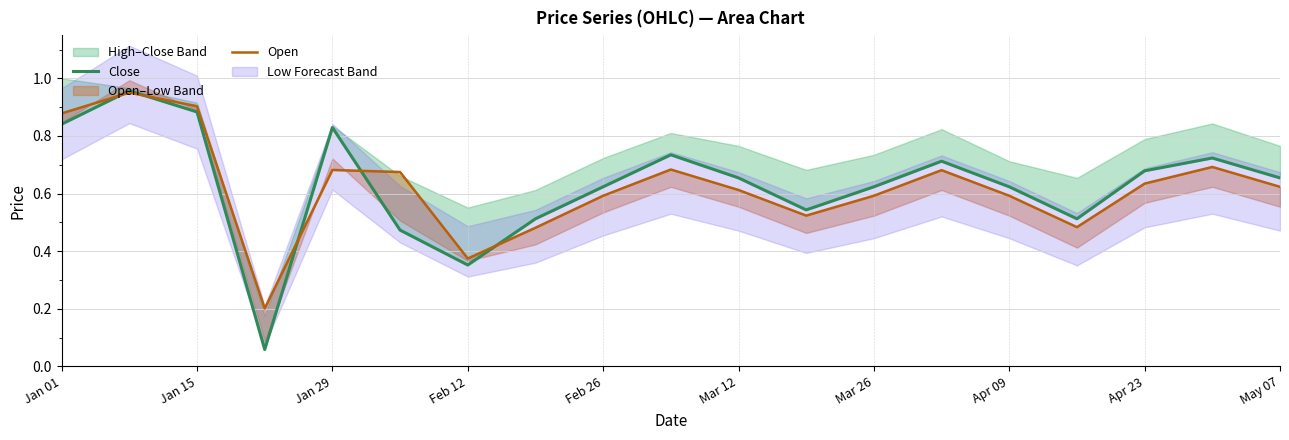

Which series has the largest total across all categories?

Close